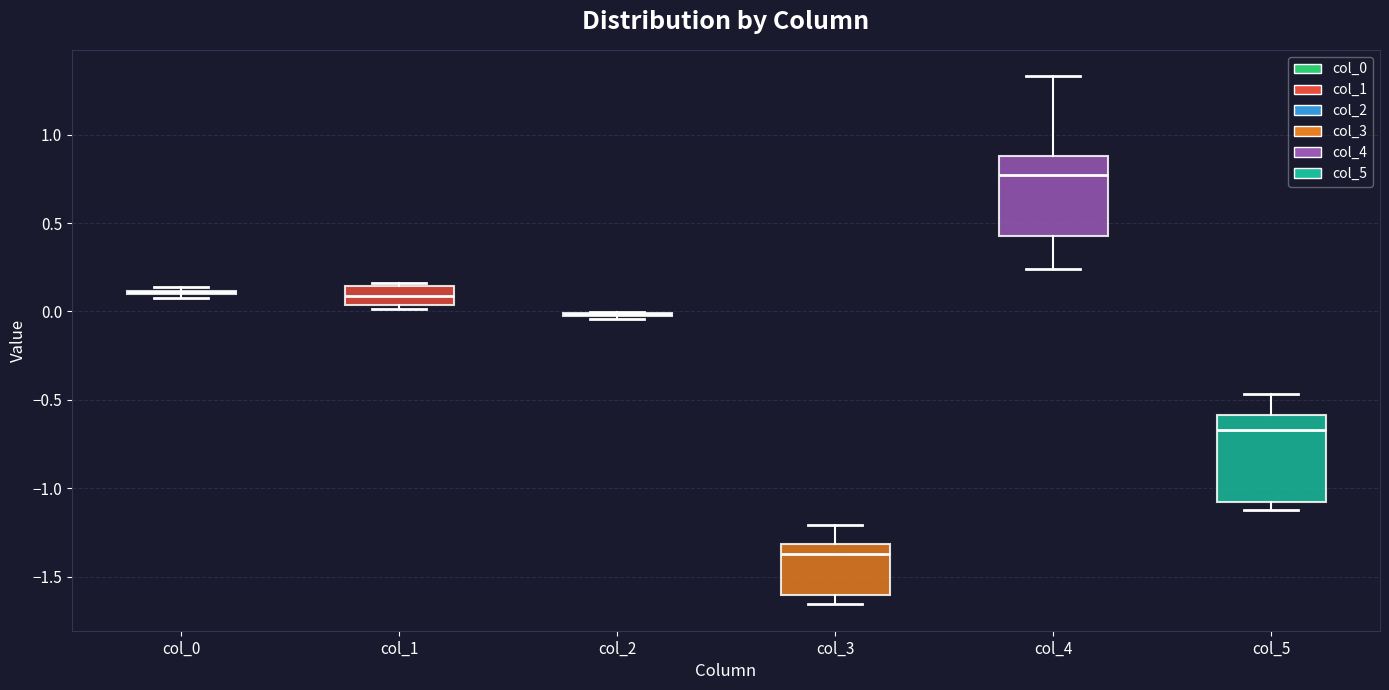

Reading left to right, read every box against the y-axis: the position of its median line, the range the box covers, and the ends of its whiskers. The values are not printed on the chart, so give them approximately, as read against the axis.

col_0: box collapsed to a line at 0.10, whiskers 0.10 to 0.15
col_1: median 0.10, box 0.05 to 0.15, whiskers 0.00 to 0.15 (just above the box's upper edge)
col_2: box collapsed to a line at 0.00, whiskers -0.05 to 0.00
col_3: median -1.35, box -1.60 to -1.30, whiskers -1.65 to -1.20
col_4: median 0.75, box 0.45 to 0.90, whiskers 0.25 to 1.35
col_5: median -0.65, box -1.10 to -0.60, whiskers -1.10 (just below the box's lower edge) to -0.45